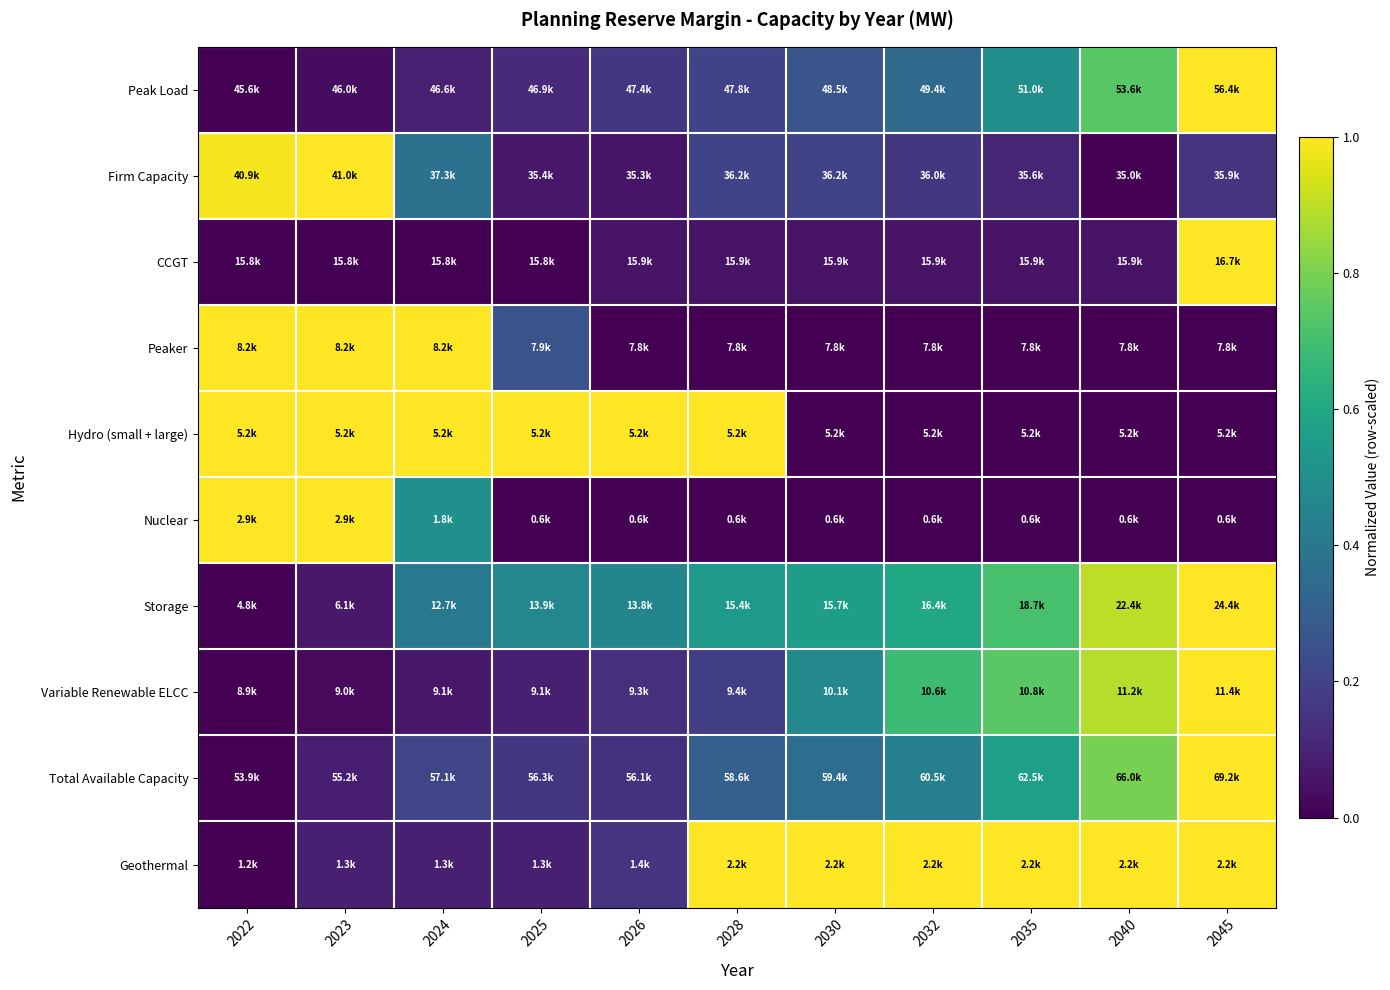

Reading right to left, extract all data points from this chart.

Peak Load: 2045=1.0	2040=0.7	2035=0.5	2032=0.3	2030=0.3	2028=0.2	2026=0.2	2025=0.1	2024=0.1	2023=0.0	2022=0.0
Firm Capacity: 2045=0.2	2040=0.0	2035=0.1	2032=0.2	2030=0.2	2028=0.2	2026=0.1	2025=0.1	2024=0.4	2023=1.0	2022=1.0
CCGT: 2045=1.0	2040=0.1	2035=0.1	2032=0.1	2030=0.1	2028=0.1	2026=0.1	2025=0.0	2024=0.0	2023=0.0	2022=0.0
Peaker: 2045=0.0	2040=0.0	2035=0.0	2032=0.0	2030=0.0	2028=0.0	2026=0.0	2025=0.3	2024=1.0	2023=1.0	2022=1.0
Hydro (small + large): 2045=0.0	2040=0.0	2035=0.0	2032=0.0	2030=0.0	2028=1.0	2026=1.0	2025=1.0	2024=1.0	2023=1.0	2022=1.0
Nuclear: 2045=0.0	2040=0.0	2035=0.0	2032=0.0	2030=0.0	2028=0.0	2026=0.0	2025=0.0	2024=0.5	2023=1.0	2022=1.0
Storage: 2045=1.0	2040=0.9	2035=0.7	2032=0.6	2030=0.6	2028=0.5	2026=0.5	2025=0.5	2024=0.4	2023=0.1	2022=0.0
Variable Renewable ELCC: 2045=1.0	2040=0.9	2035=0.7	2032=0.7	2030=0.5	2028=0.2	2026=0.1	2025=0.1	2024=0.1	2023=0.0	2022=0.0
Total Available Capacity: 2045=1.0	2040=0.8	2035=0.6	2032=0.4	2030=0.4	2028=0.3	2026=0.1	2025=0.2	2024=0.2	2023=0.1	2022=0.0
Geothermal: 2045=1.0	2040=1.0	2035=1.0	2032=1.0	2030=1.0	2028=1.0	2026=0.2	2025=0.1	2024=0.1	2023=0.1	2022=0.0